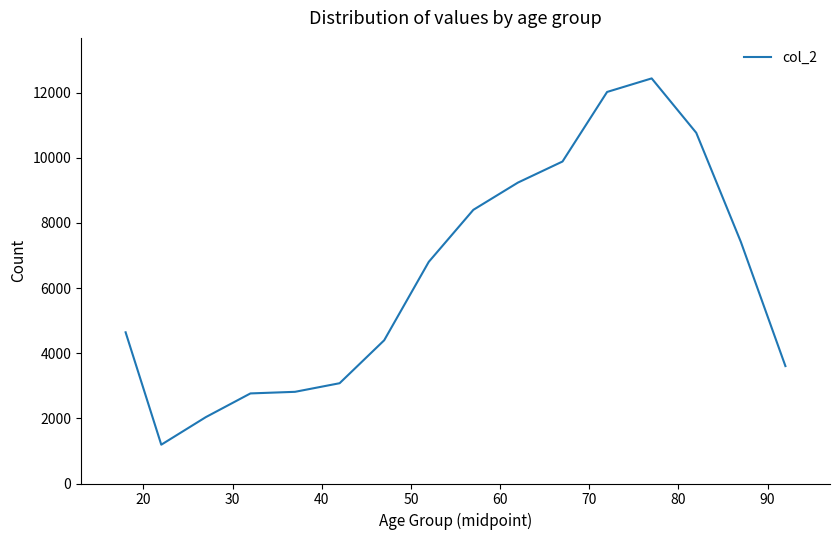

What is the difference between the maximum and minimum values?

11243